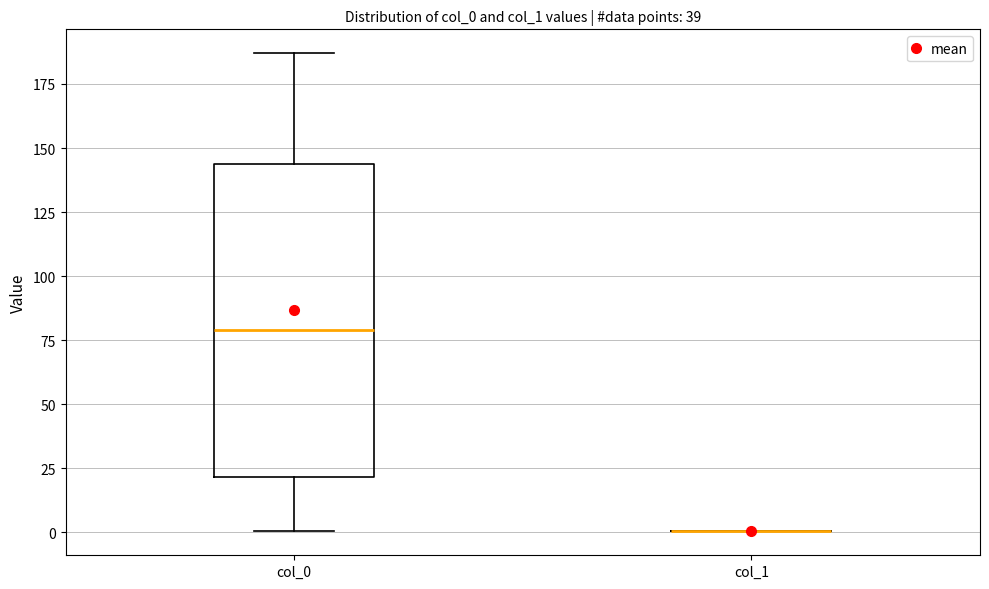

Reading left to right, read every box against the y-axis: the position of its median line, the range the box covers, and the ends of its whiskers. The values are not printed on the chart, so give them approximately, as read against the axis.

col_0: median 80, box 20 to 145, whiskers 0 to 185
col_1: box collapsed to a line at 0, whiskers 0 to 0